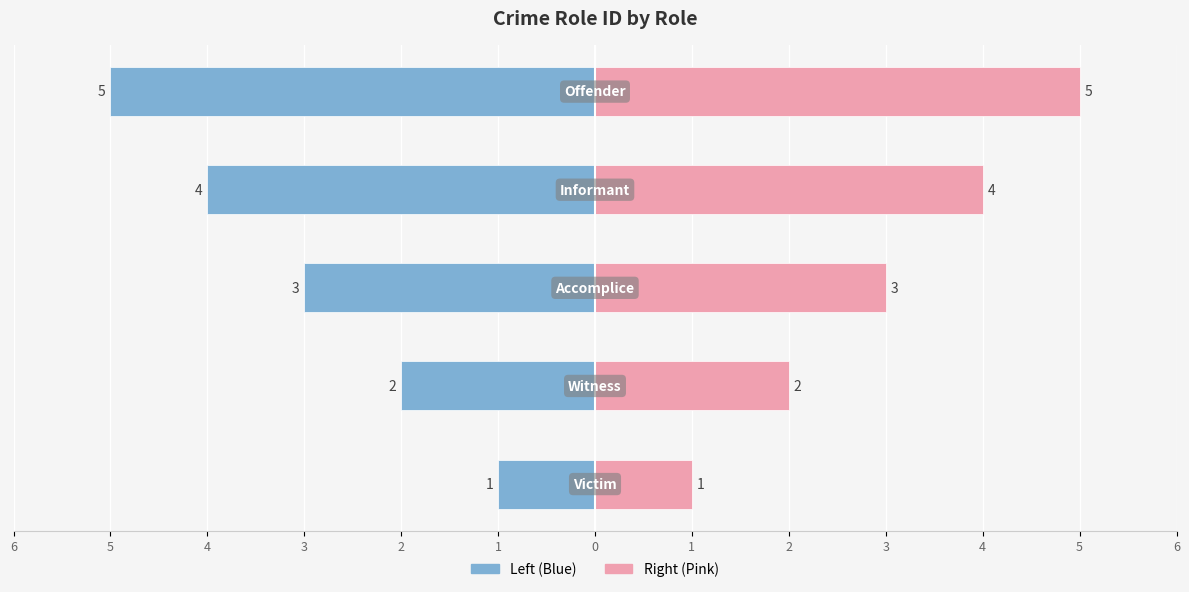

What is the sum of all Crime Role ID (Right) values?

15